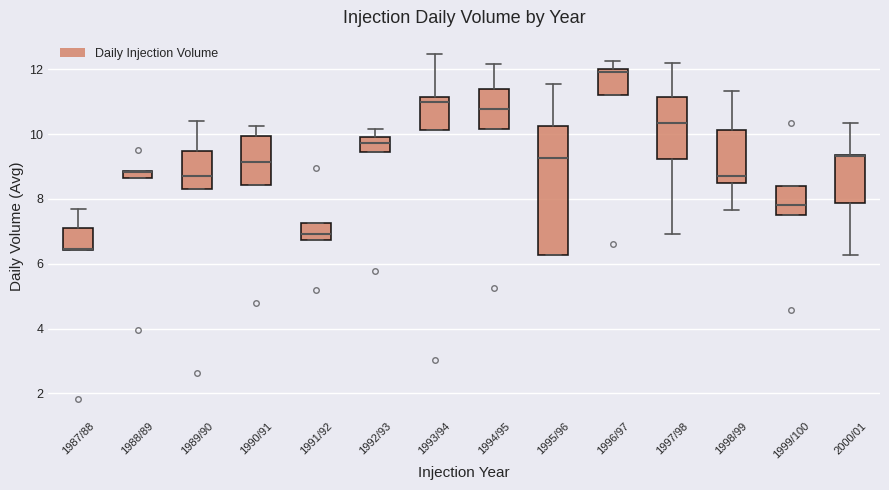

Comparing the boxes themselves (not the whiskers), which one is the tallest?

1995/96